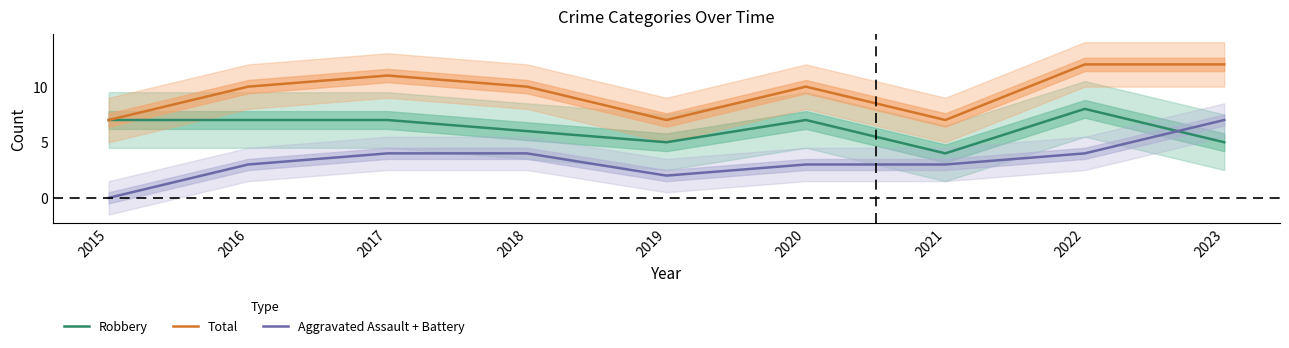

The Robbery series shows 7 at 2016. True or false?

True